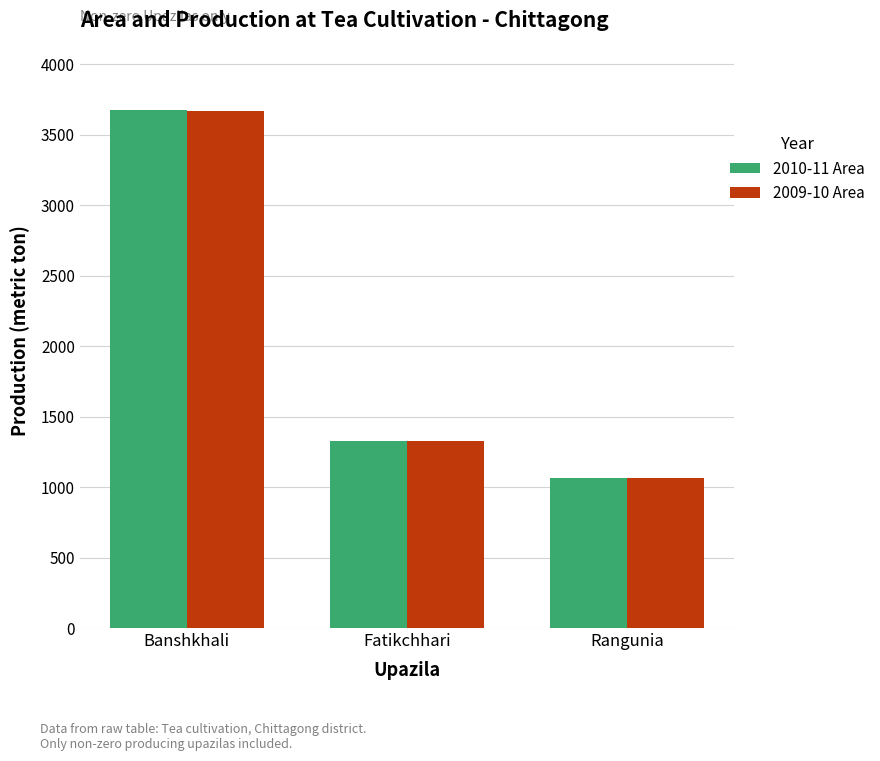

At how many categories does at least one series exceed 1219?

2